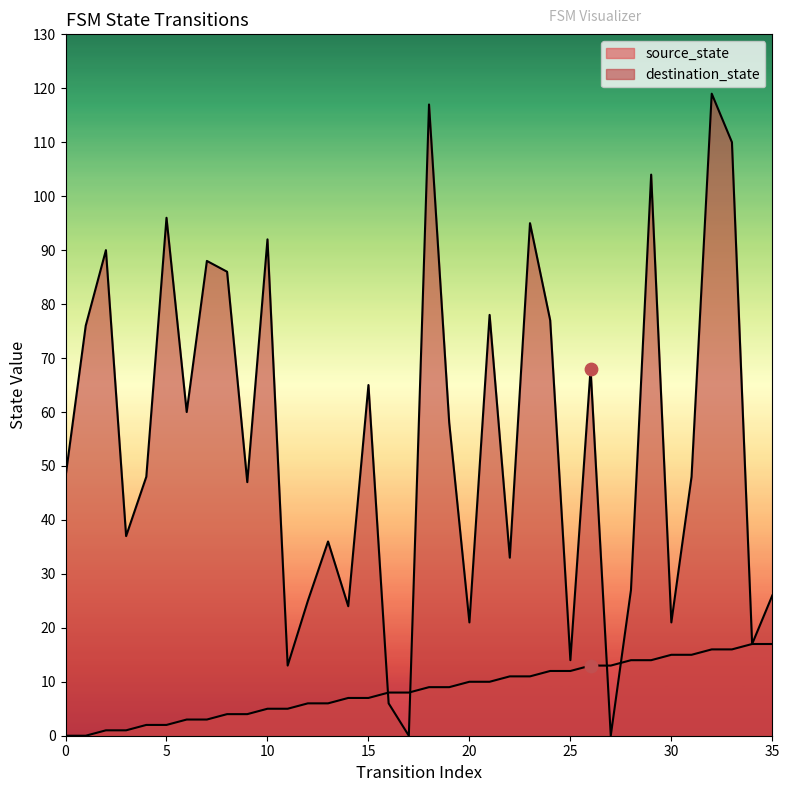

Which series has the largest Y range (max minus min)?

destination_state